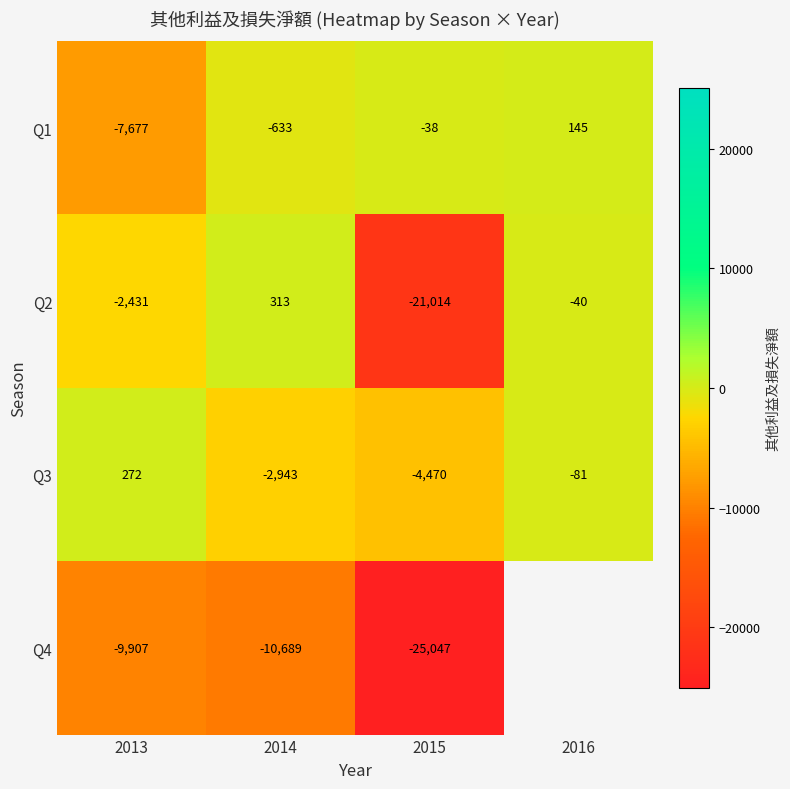

List the labels in order of Q3 value, smallest first.

2015, 2014, 2016, 2013